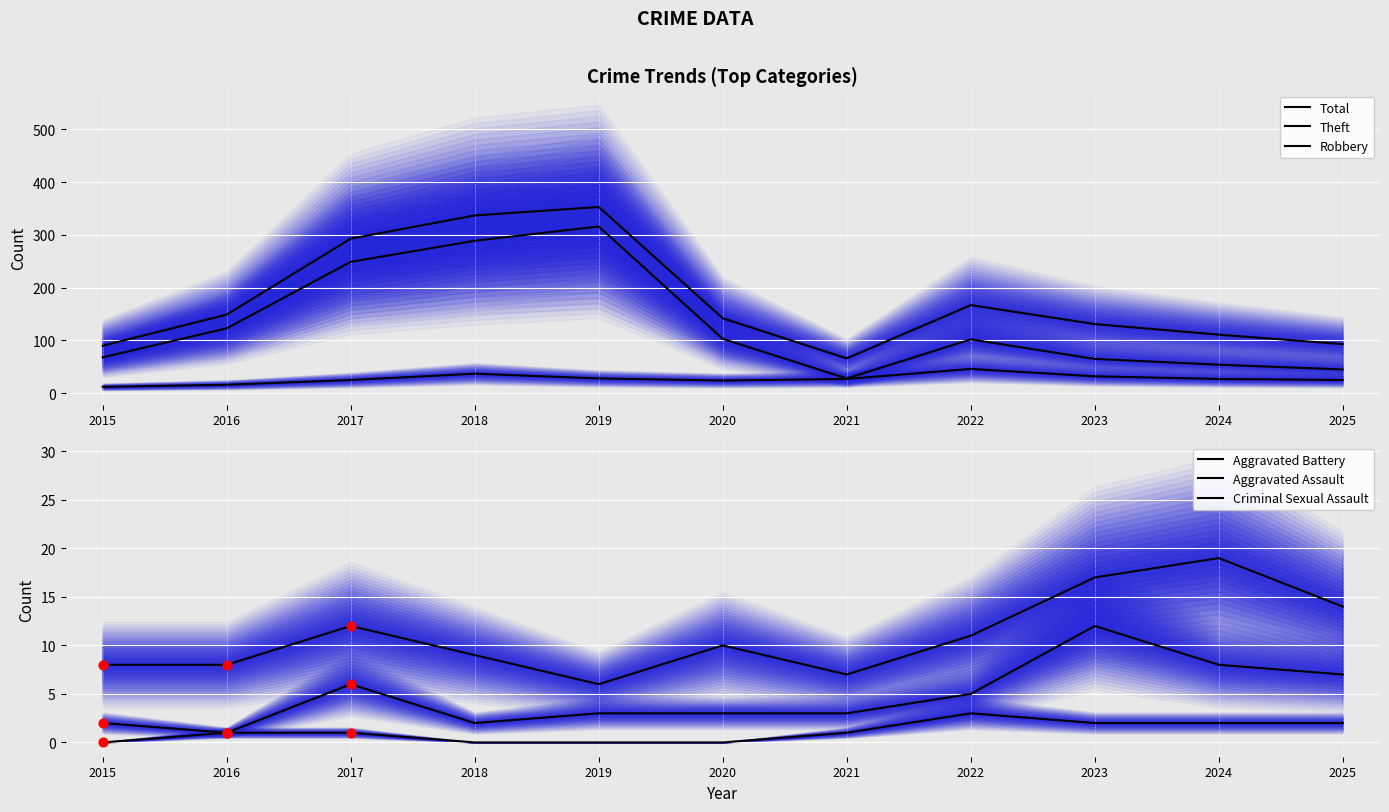

What are all the series names shown in the legend?

Total, Theft, Robbery, Aggravated Battery, Aggravated Assault, Criminal Sexual Assault